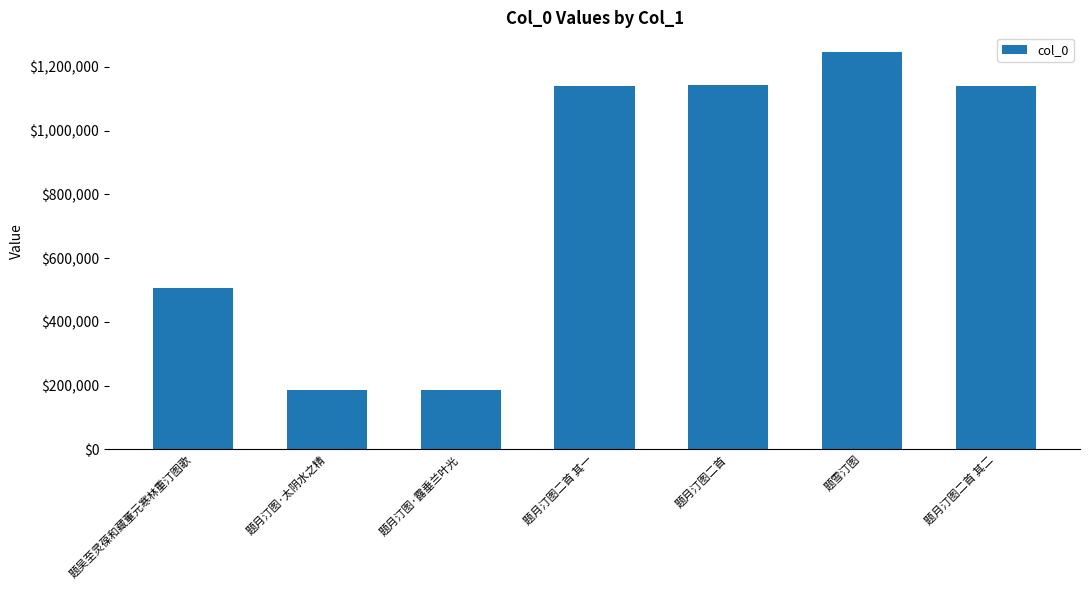

What is the difference between the values at 题月汀图·露垂兰叶光 and 题月汀图二首 其二?

953748